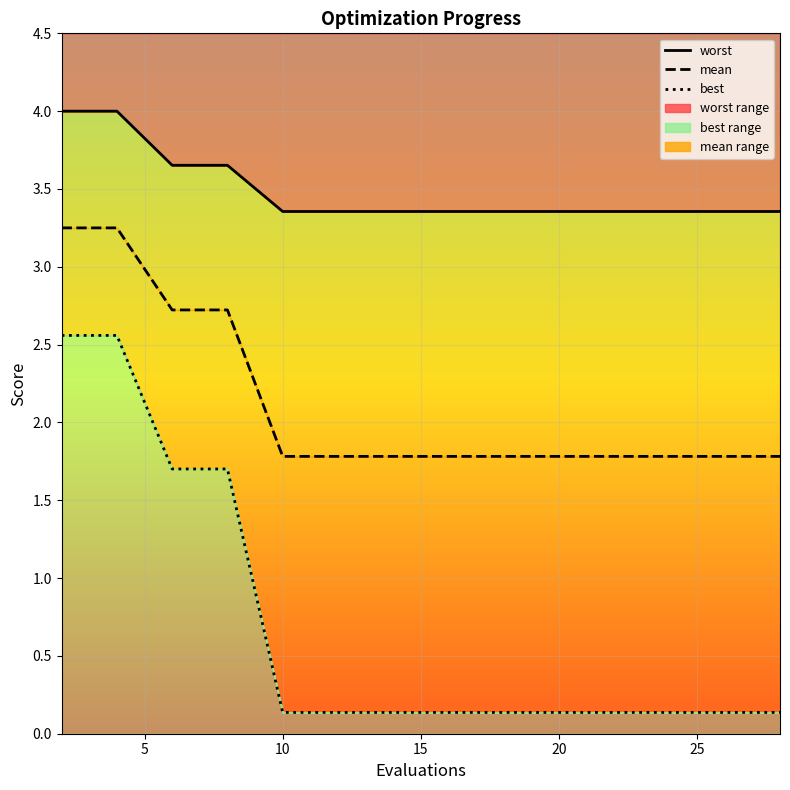

True or false: mean and worst intersect in this chart.

False